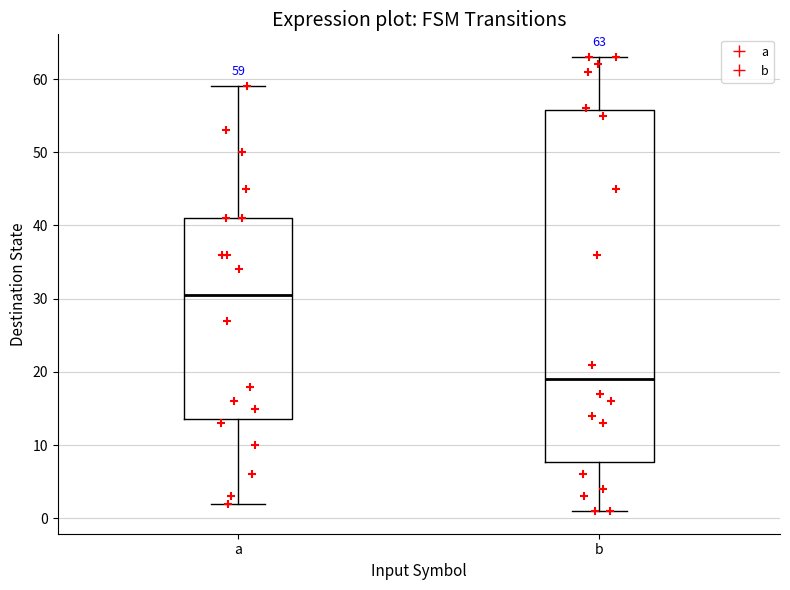

Which box is the tallest, from its lower edge to its upper edge?

b